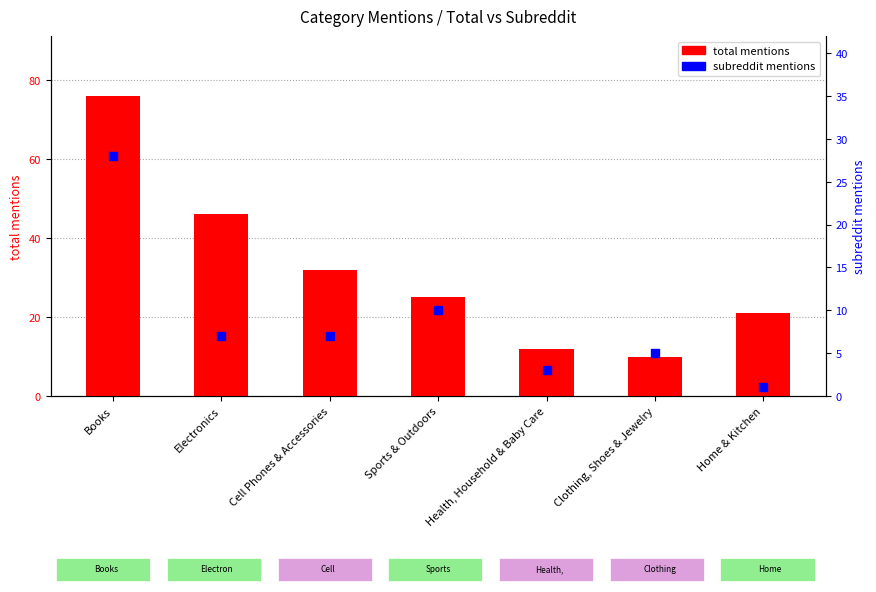

Which series contains the highest Y value?

total mentions